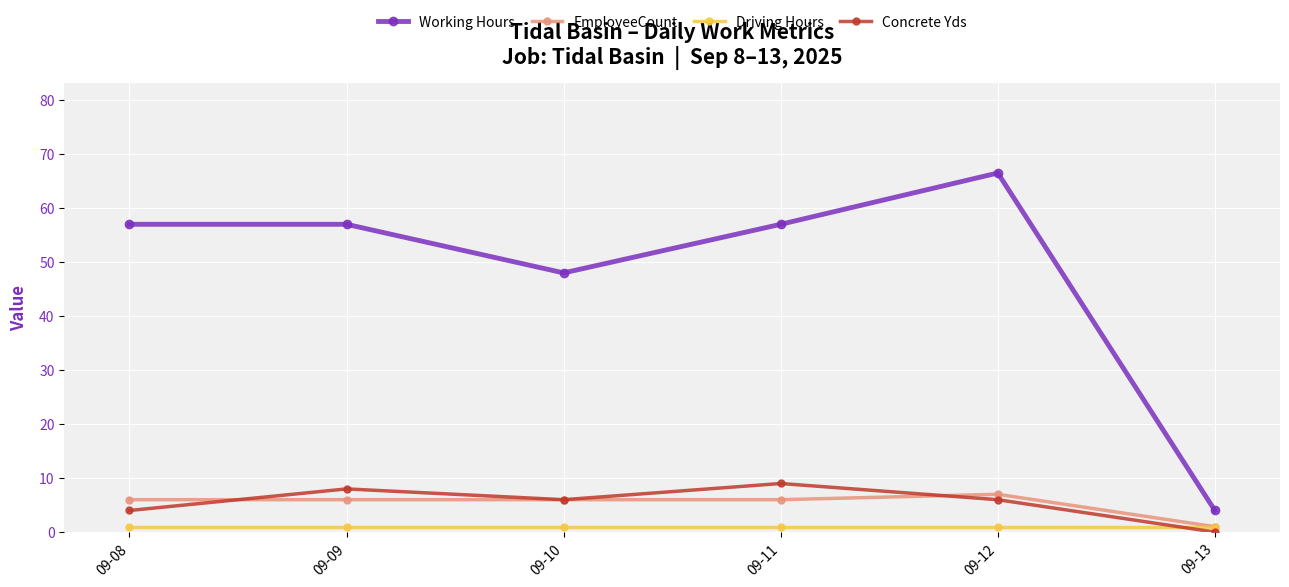

Does the chart have visible grid lines?

Yes